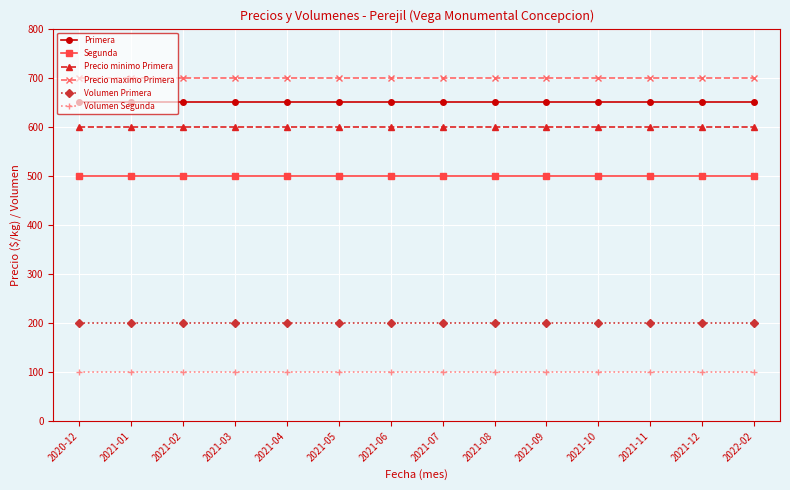

Which series has the largest total across all categories?

Precio maximo Primera